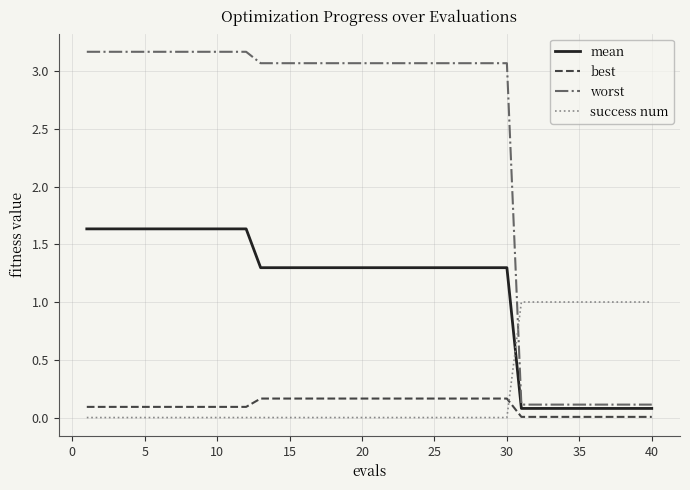

What is the highest value of the worst series?

3.2